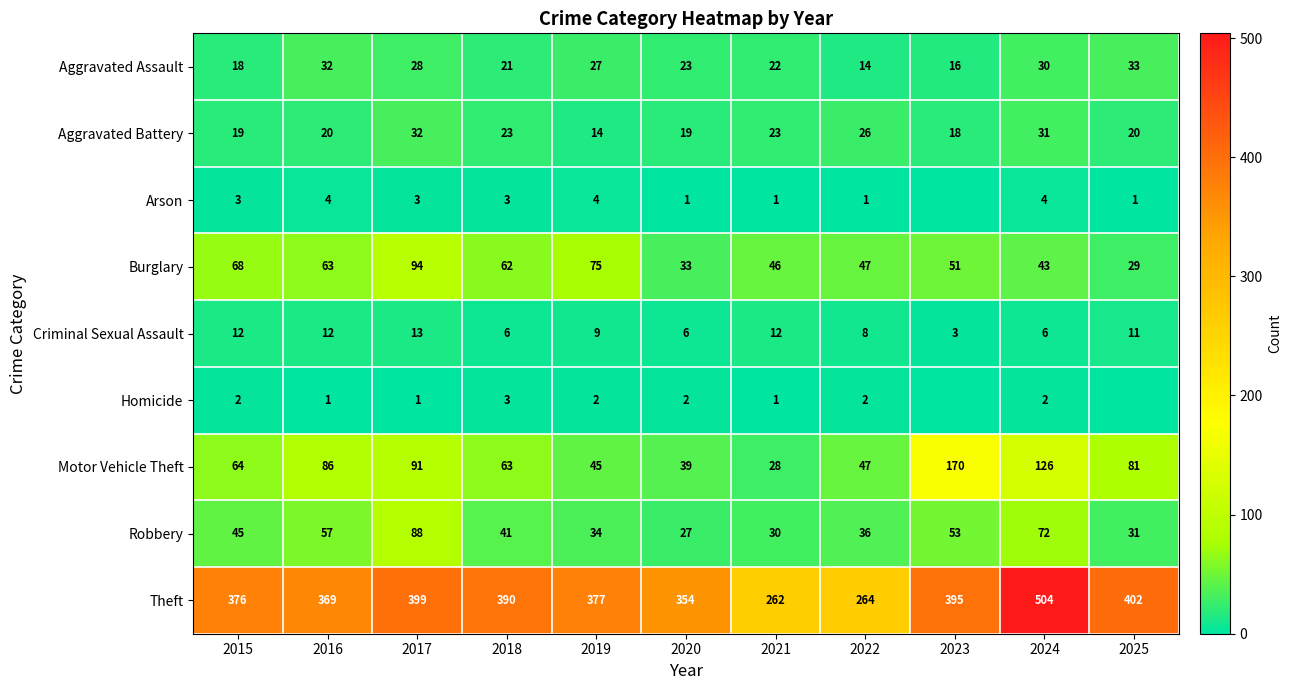

What is the difference between the highest and lowest values at 2021?

261